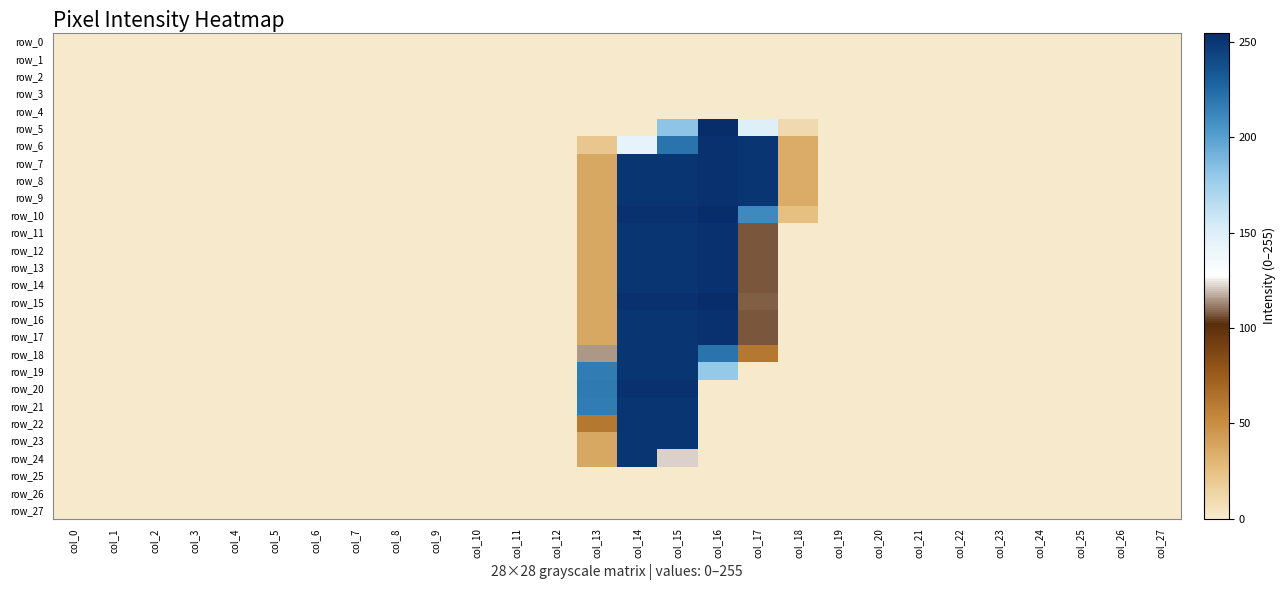

True or false: row_9 has a value of 55 at col_14.

False